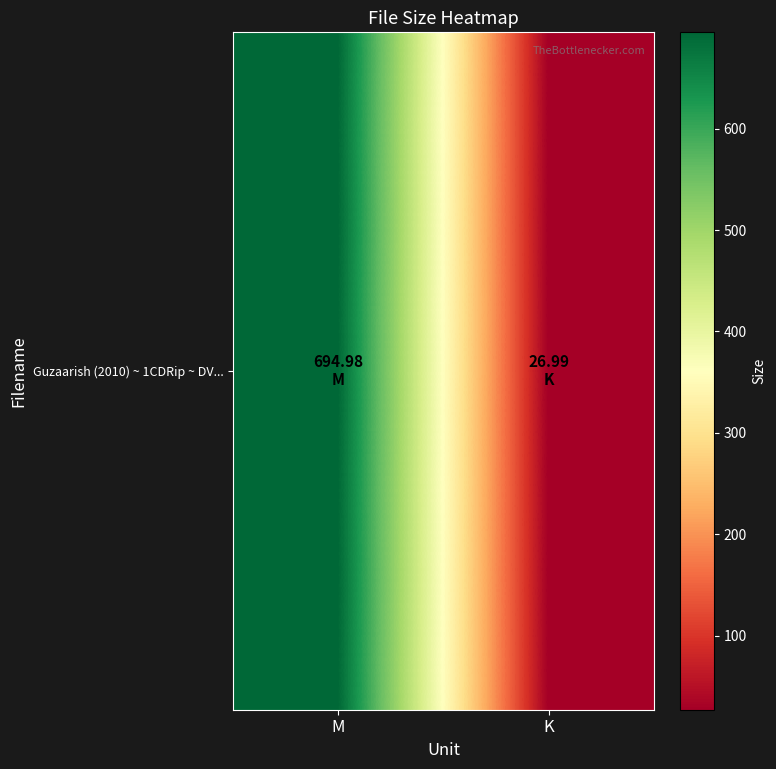

Approximately how many times larger is the value at M compared to K?

25.7